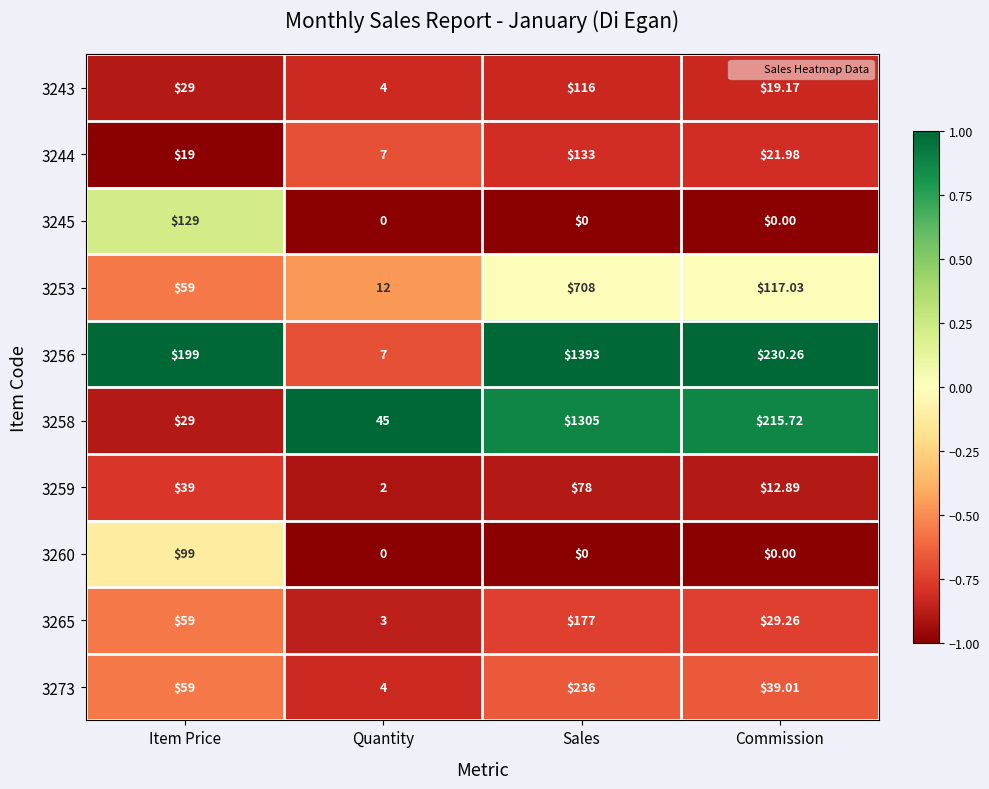

At which category is the sum across all series the highest?

Sales